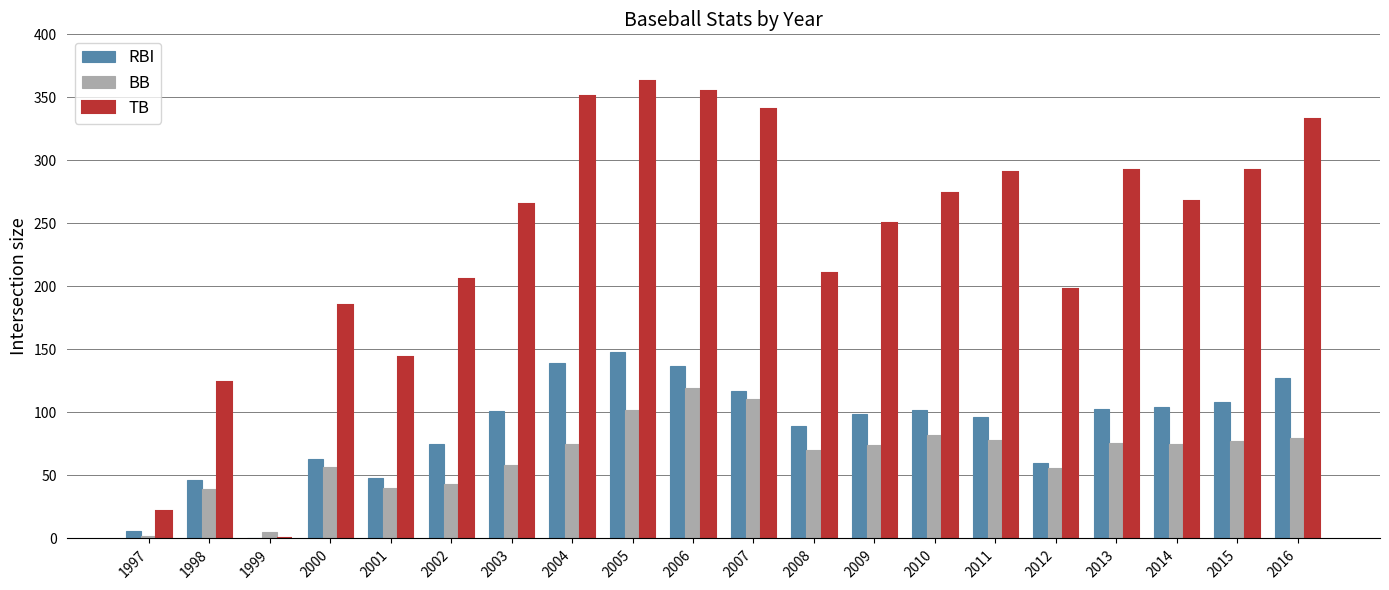

How many positive values does the RBI series have?

19